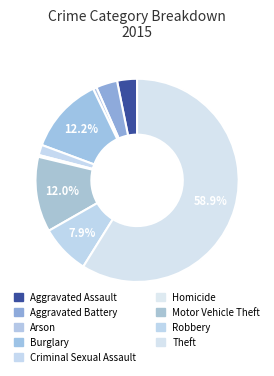

Approximately how many times larger is the value at Aggravated Assault compared to Burglary?

0.3